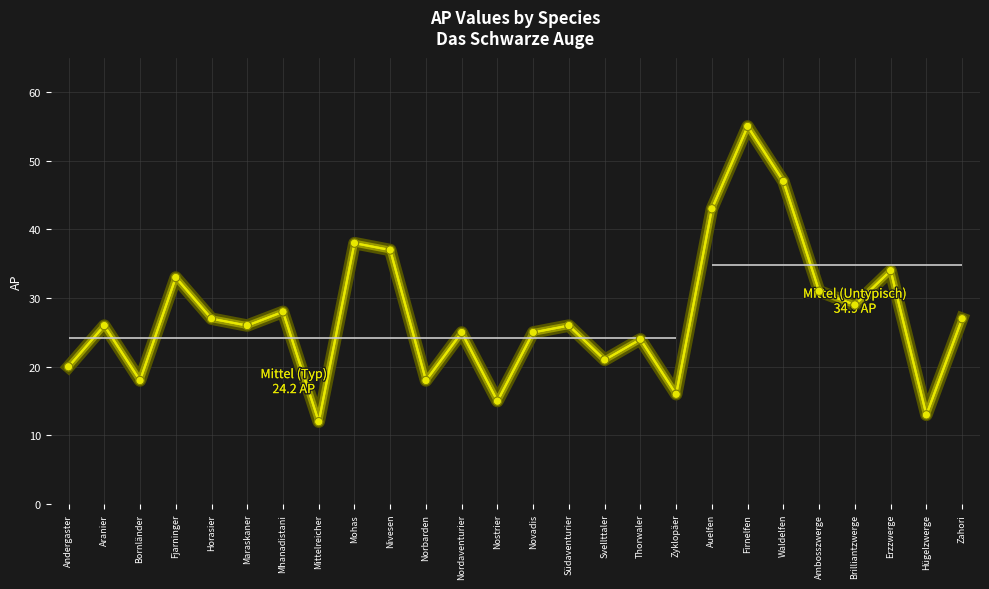

Between Mohas and Horasier, which is larger?

Mohas